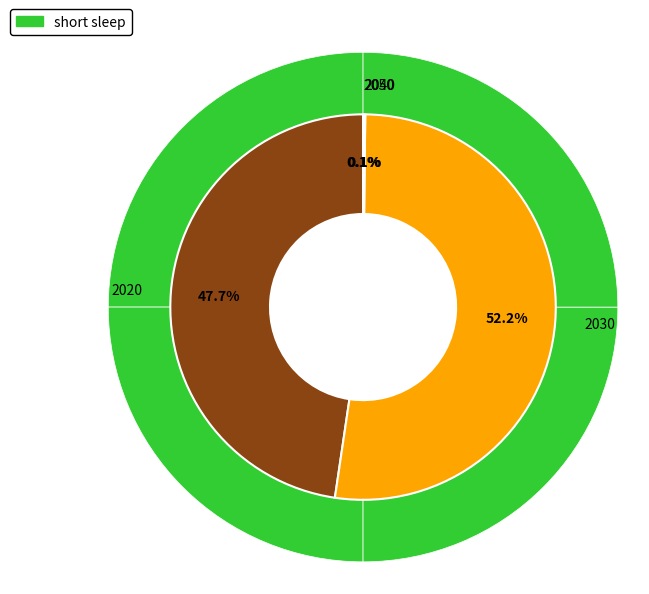

To the nearest percent, what is the difference between the largest and smallest slice percentages?

52%